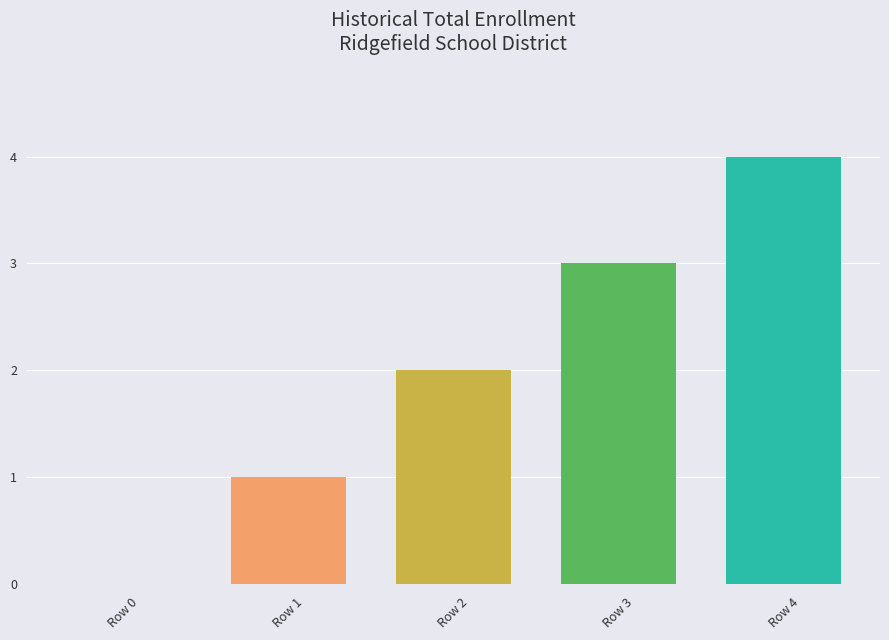

What is the sum of the values at Row 3 and Row 4?

7